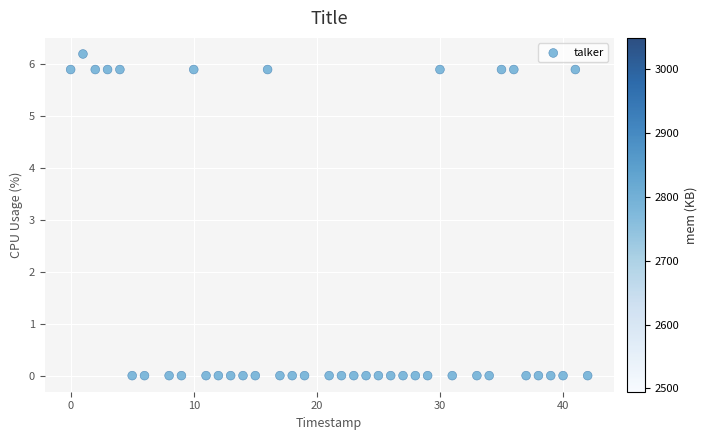

What is the range of Y values (max minus min)?

6.2